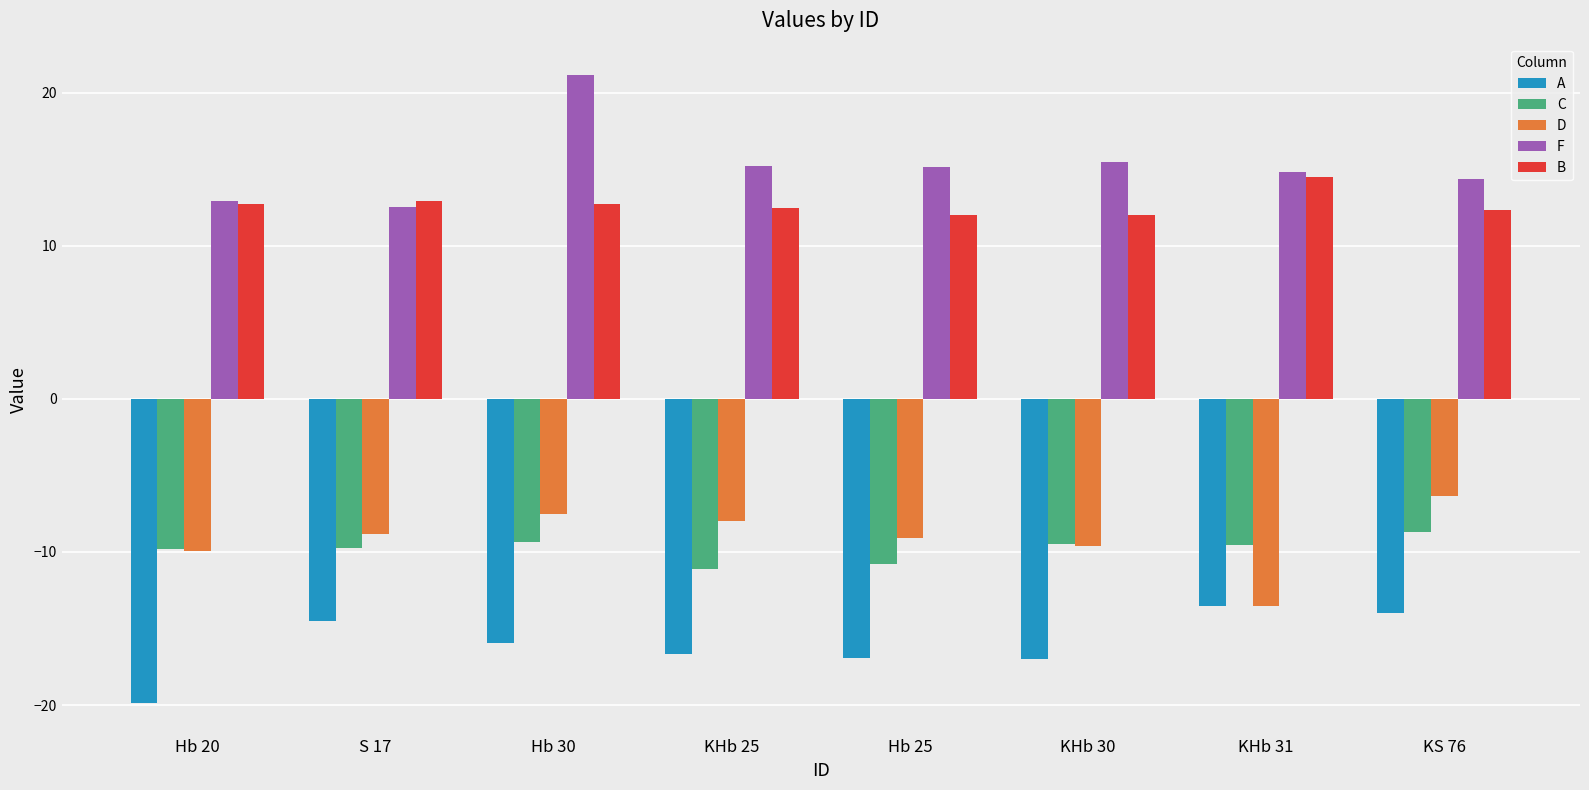

The B series shows 18.0 at Hb 25. True or false?

False